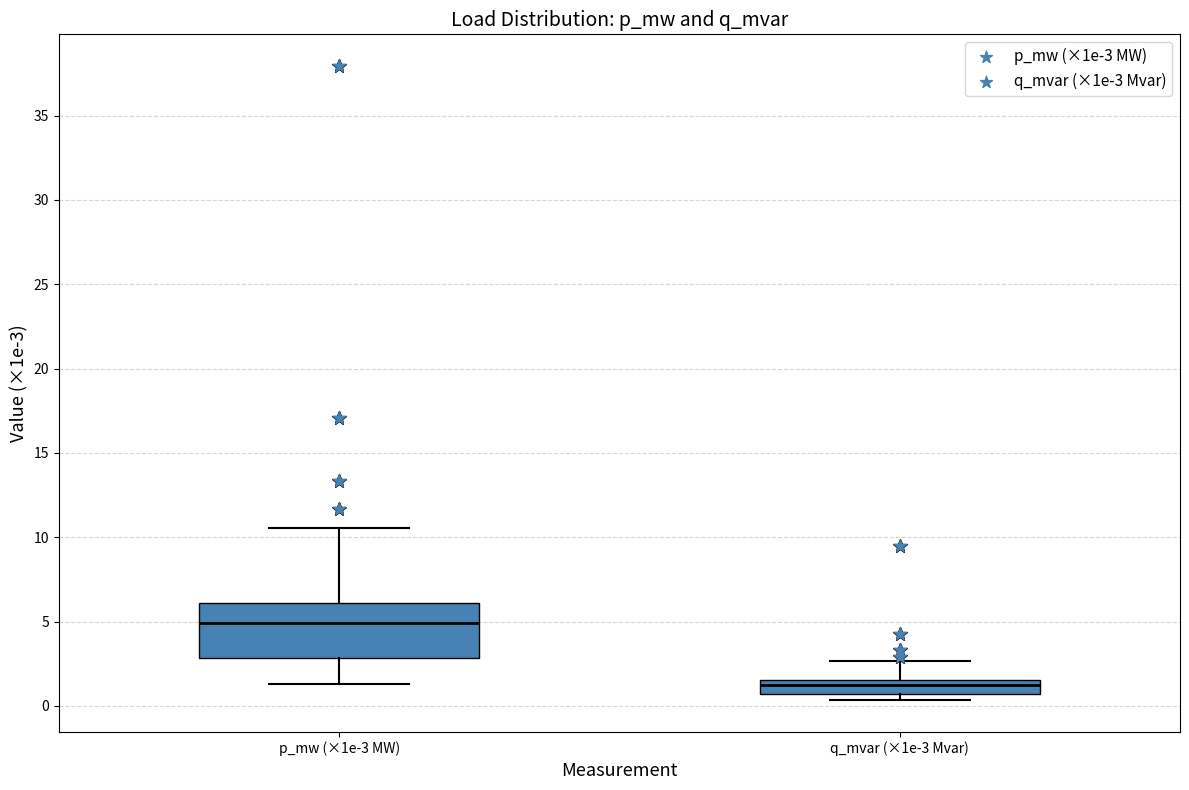

Where is the lower edge of the box for q_mvar (×1e-3 Mvar) on the y-axis? The values are not printed on the chart, so give them approximately, as read against the axis.

0.5